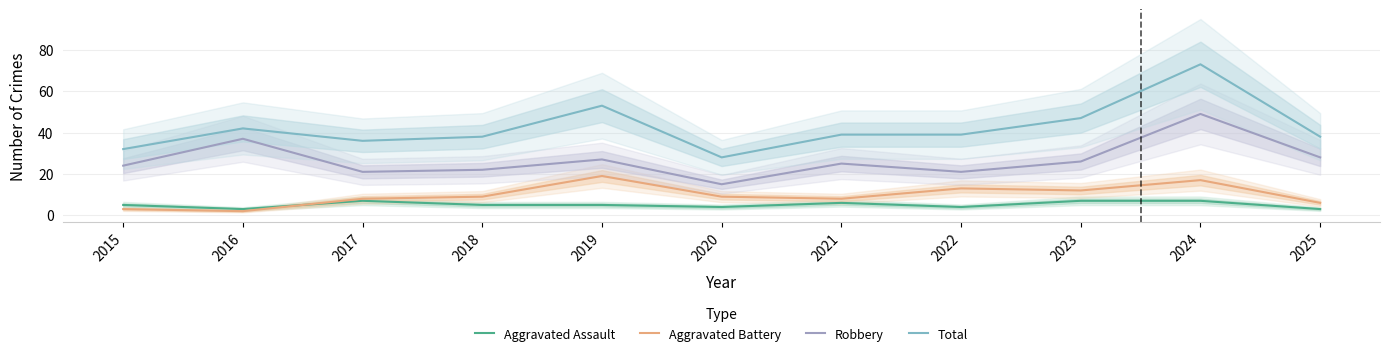

Which series has the largest total across all categories?

Total